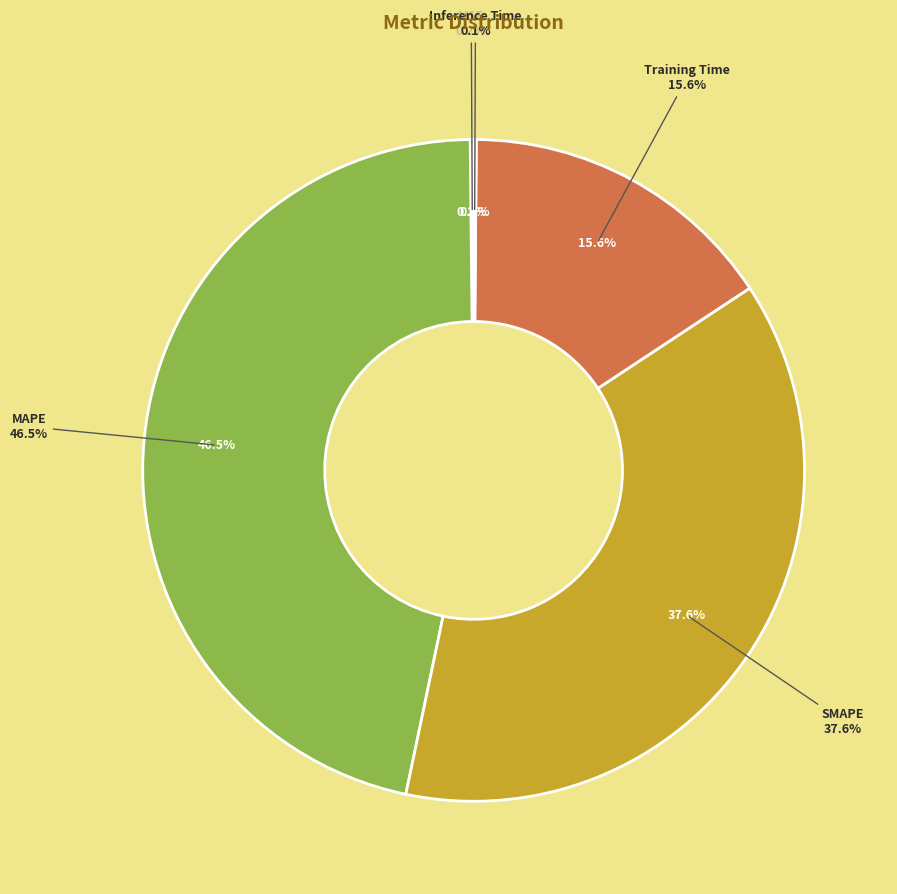

Which has a higher value, SMAPE or Inference Time?

SMAPE